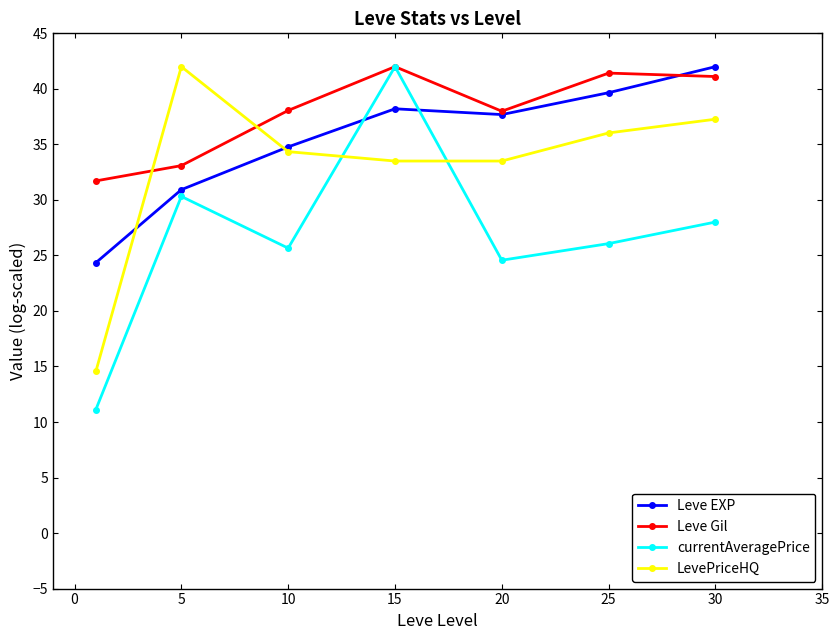

What is the sum of all Leve Gil values?

265.4